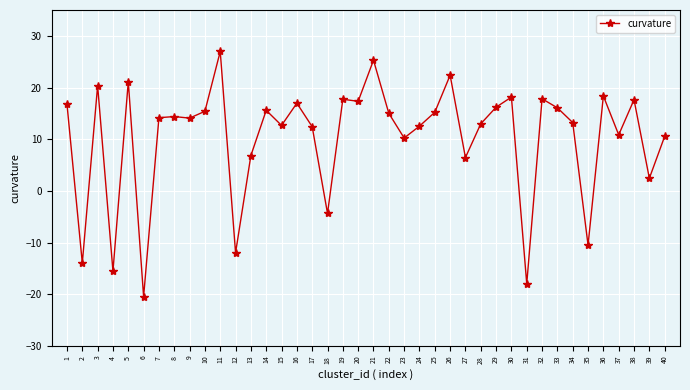

At which category does the data reach its first local valley?

2